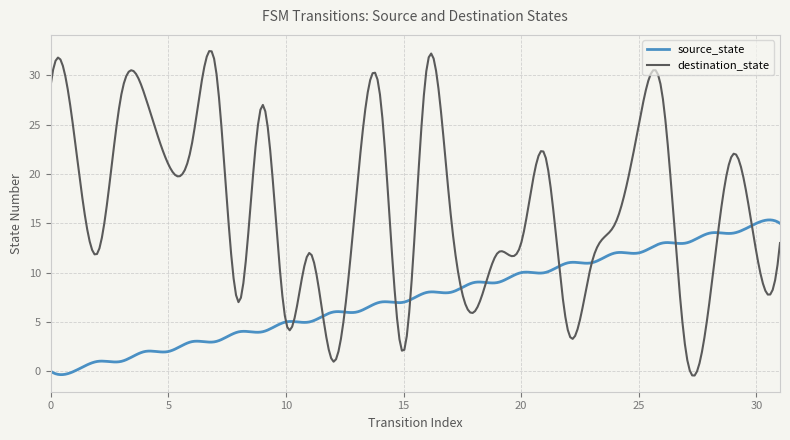

Which series has the widest spread of values?

destination_state